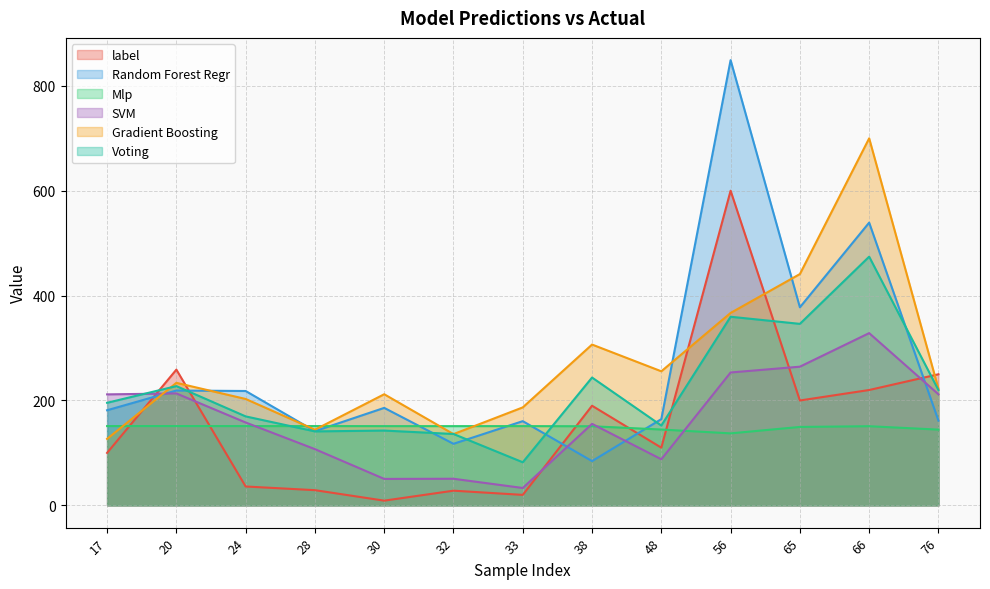

What is the value of the label point at the 2nd from the left?

258.8